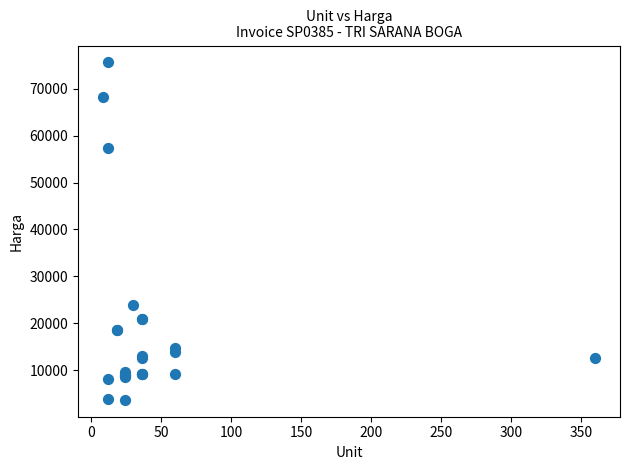

What Y value in the scatter plot is closest to 39650?

23818.2